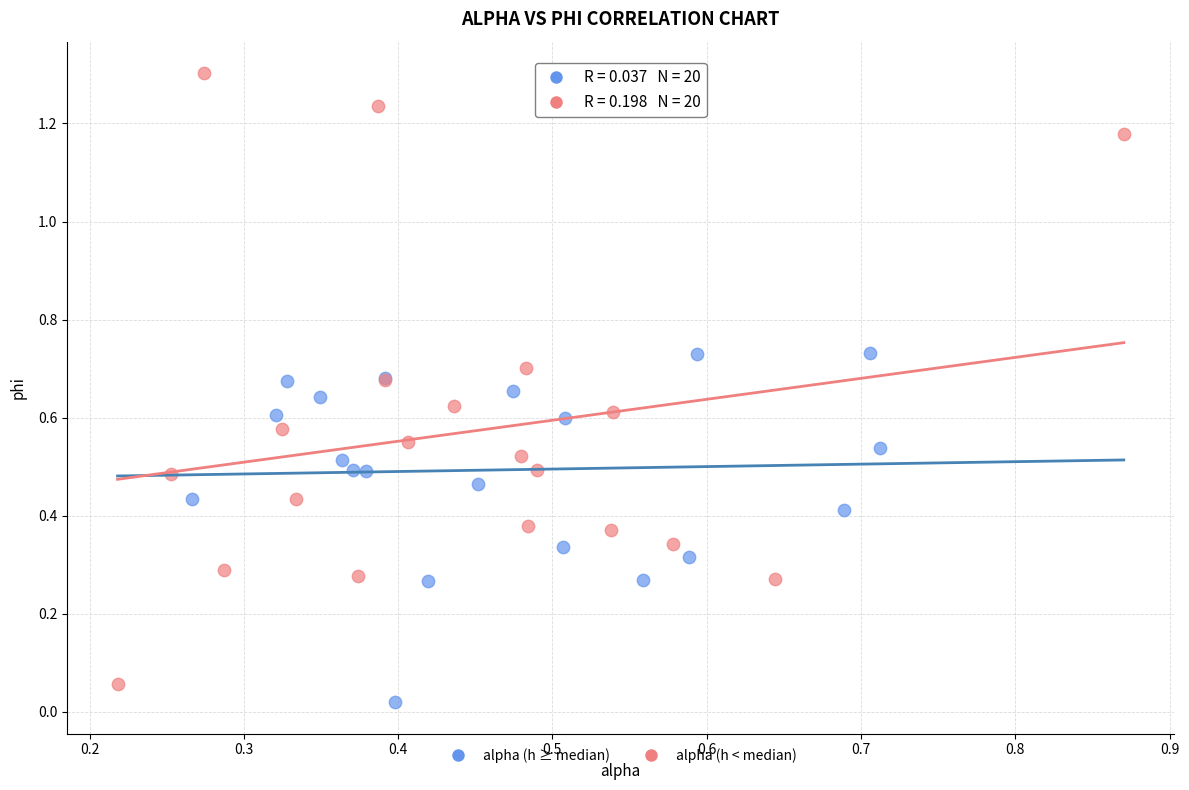

Which series has the widest spread of Y values?

alpha (h < median)